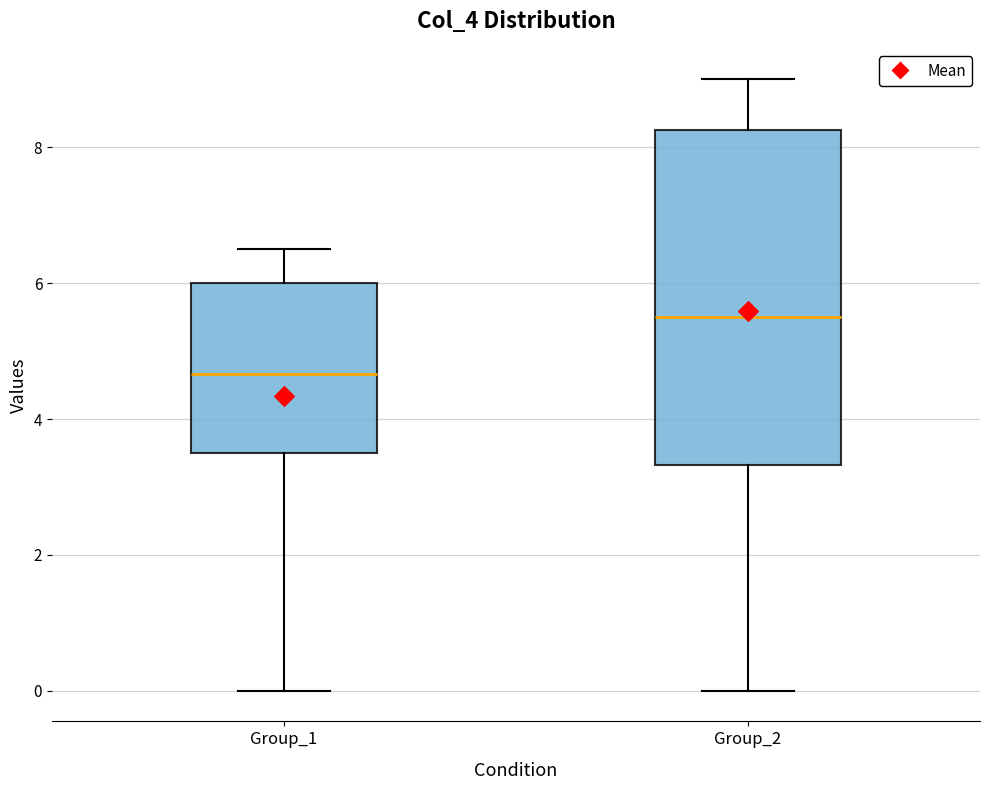

Which box's median line is the lowest?

Group_1